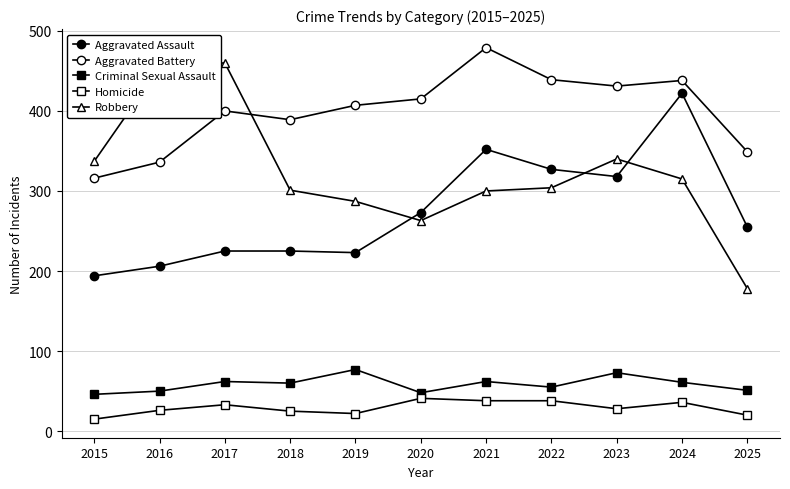

Rank the series by their maximum value, from lowest to highest.

Homicide, Criminal Sexual Assault, Aggravated Assault, Robbery, Aggravated Battery